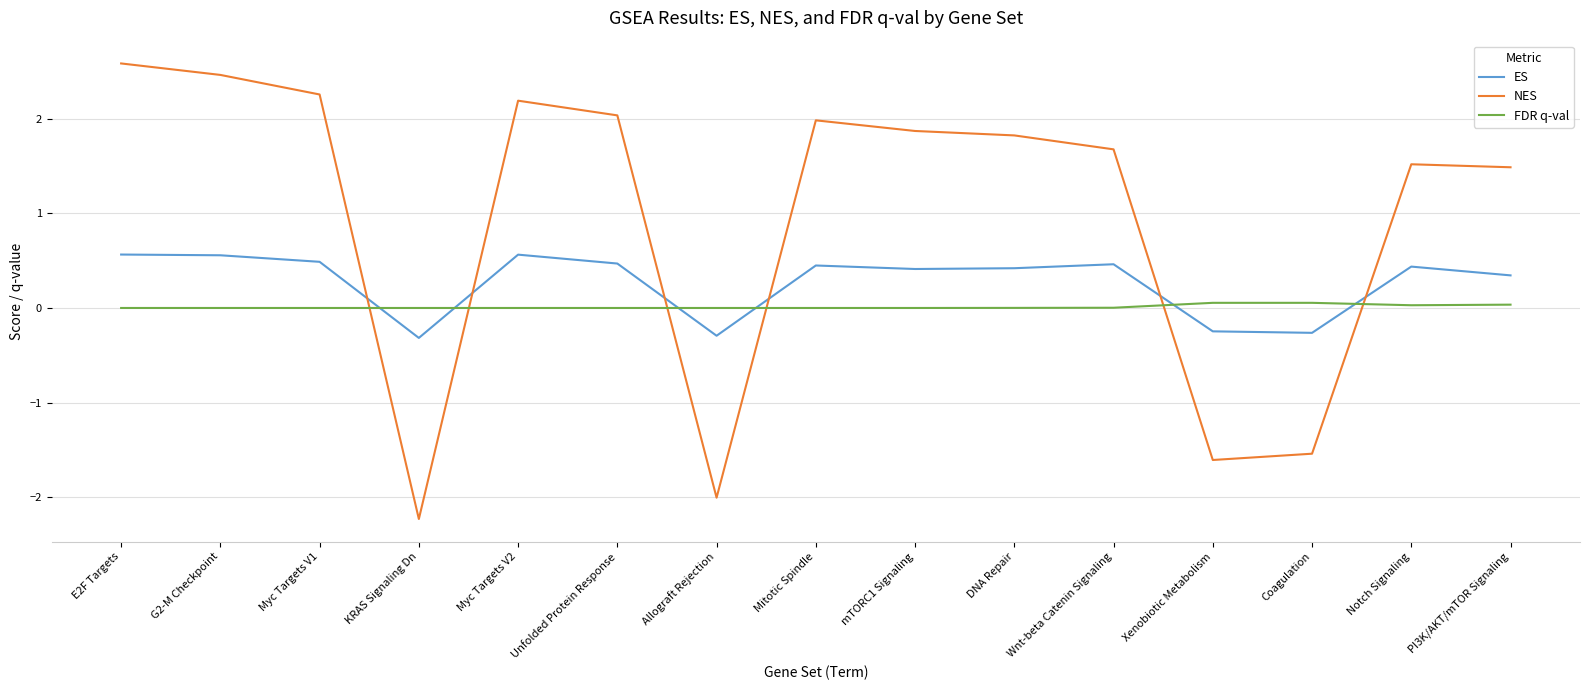

What is the difference between the maximum and minimum values in the NES series?

4.8